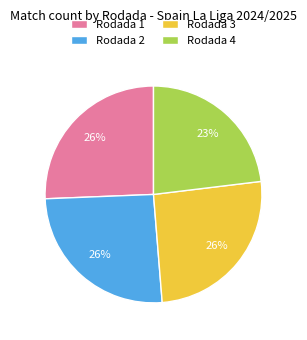

Approximately how many times larger is the value at Rodada 3 compared to Rodada 4?

1.1